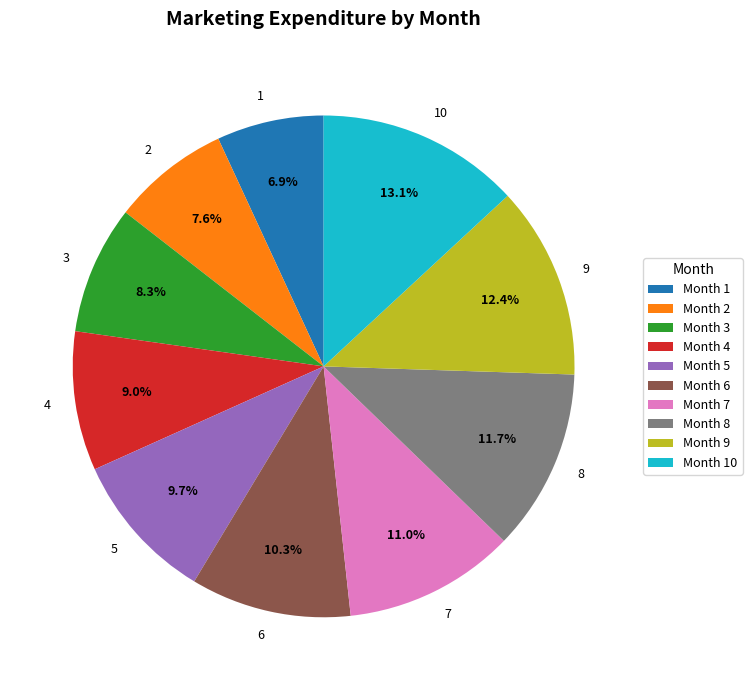

How many slices are in this pie chart?

10